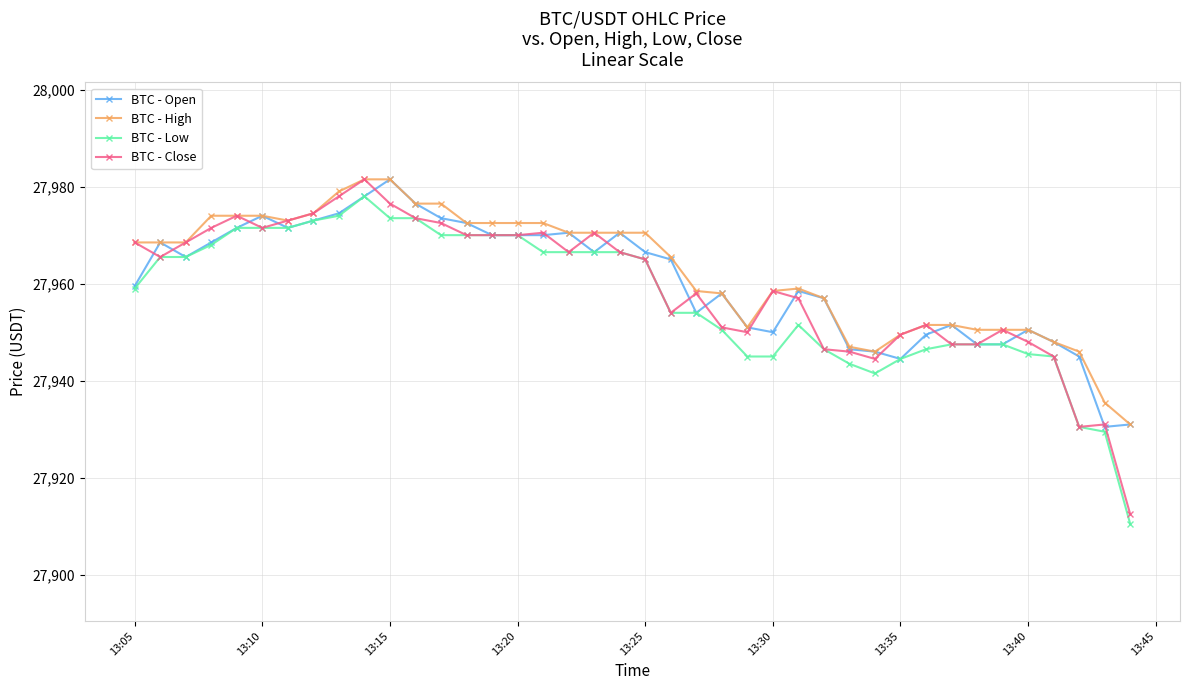

What is the minimum value for BTC - High?

27931.0